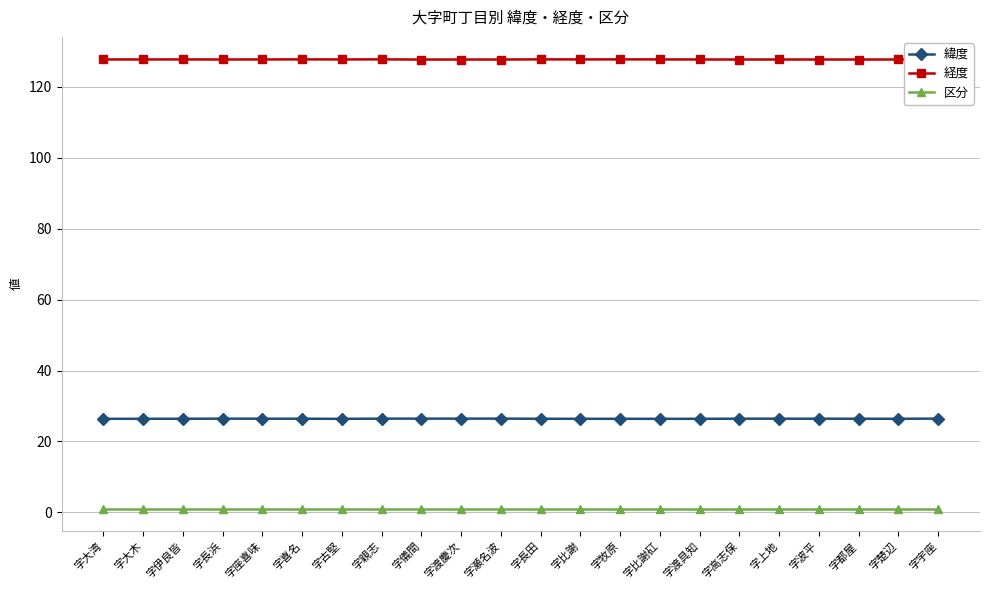

True or false: 区分 and 緯度 cross at least once.

False